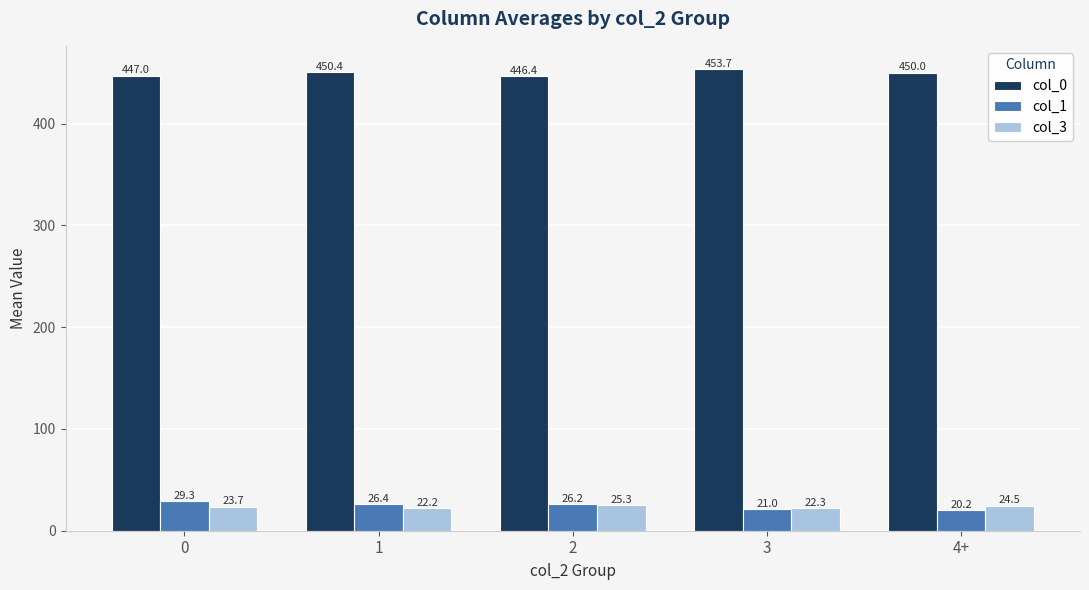

What is the total value across all series at 4+?

494.8